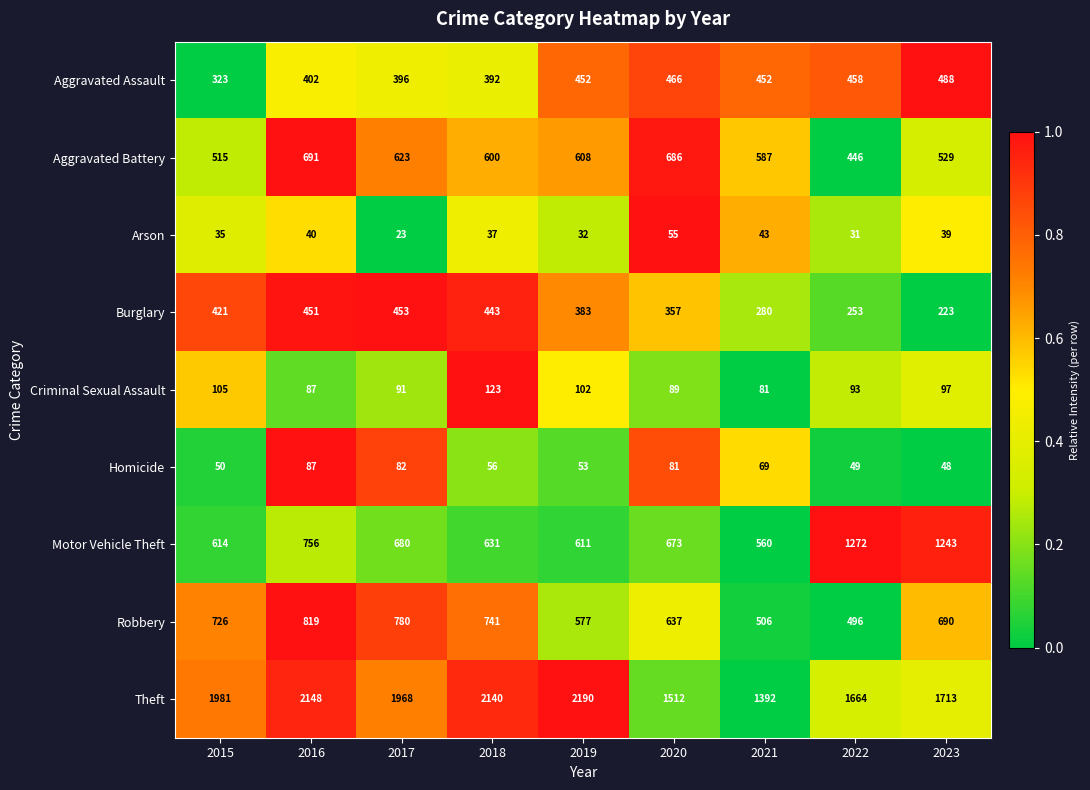

At 2023, list the series in order from largest to smallest.

Theft, Motor Vehicle Theft, Robbery, Aggravated Battery, Aggravated Assault, Burglary, Criminal Sexual Assault, Homicide, Arson